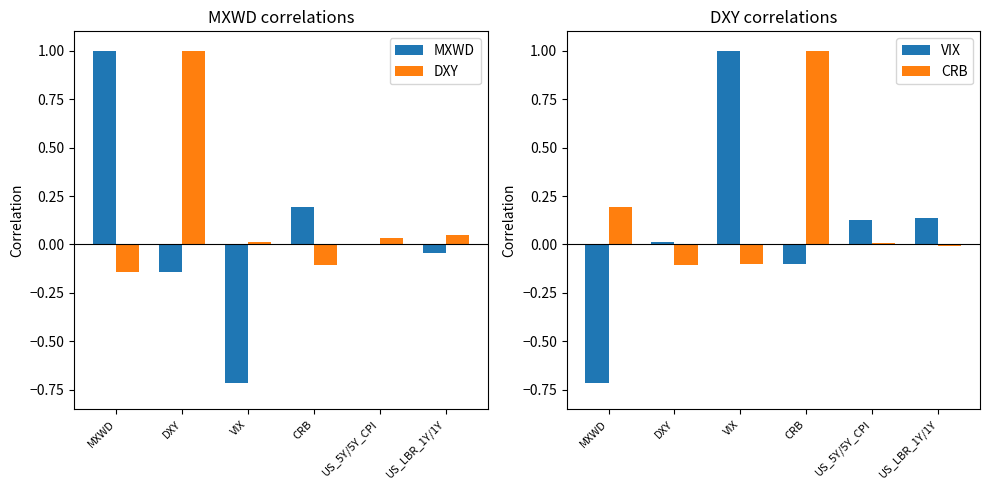

How many groups of bars are there?

6